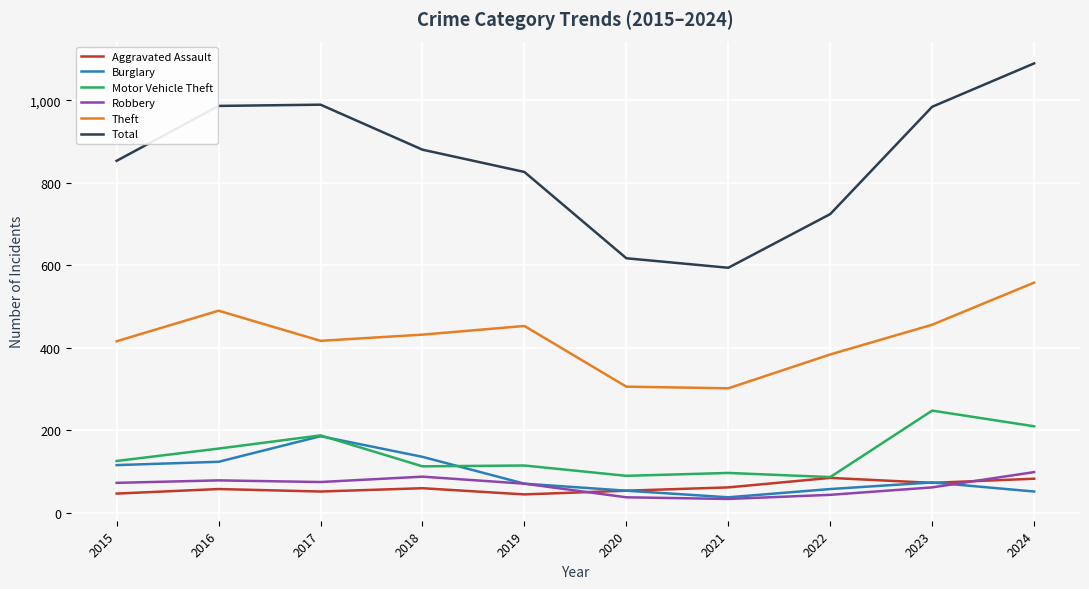

In Aggravated Assault, how many points are lower than both neighbors (excluding endpoints)?

3